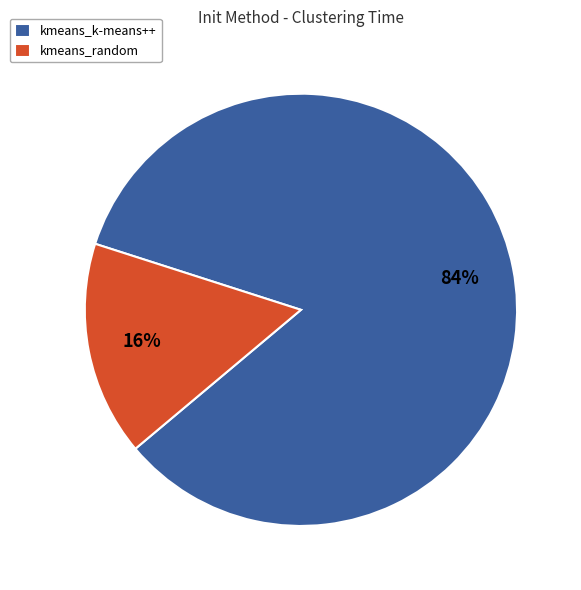

To the nearest percent, what is the average slice percentage?

50%